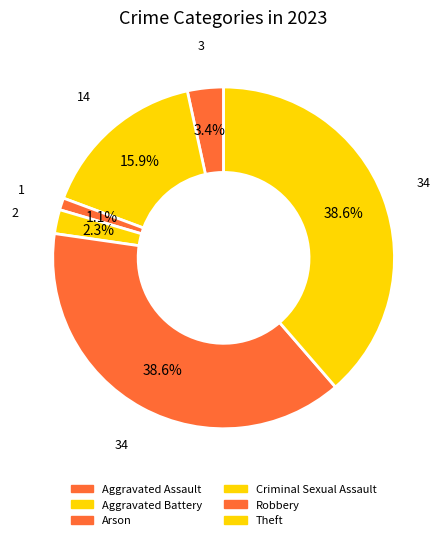

Which has a higher value, Aggravated Assault or Robbery?

Robbery